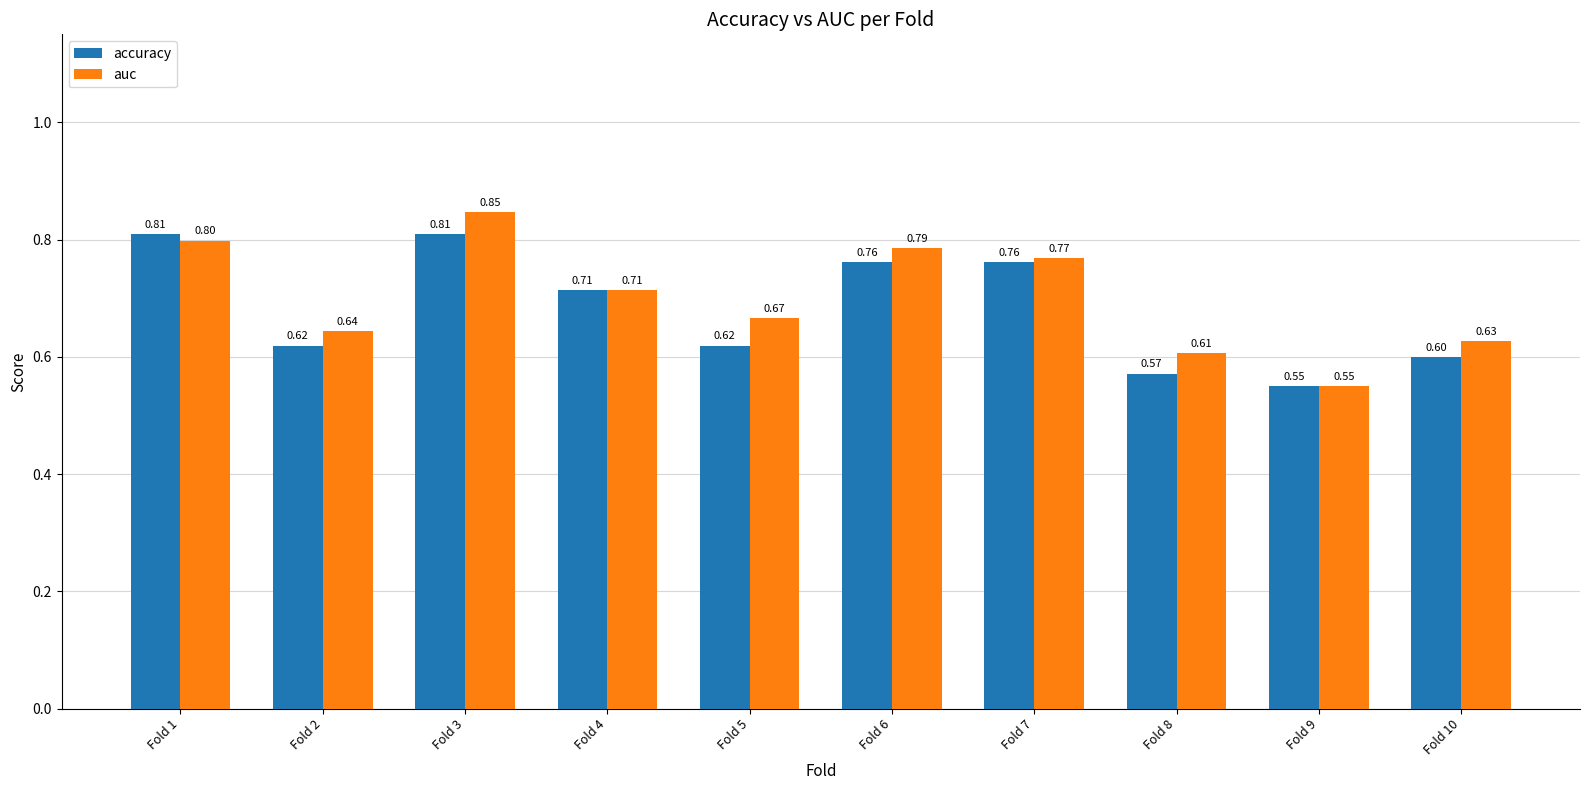

Which series has the largest total across all categories?

auc